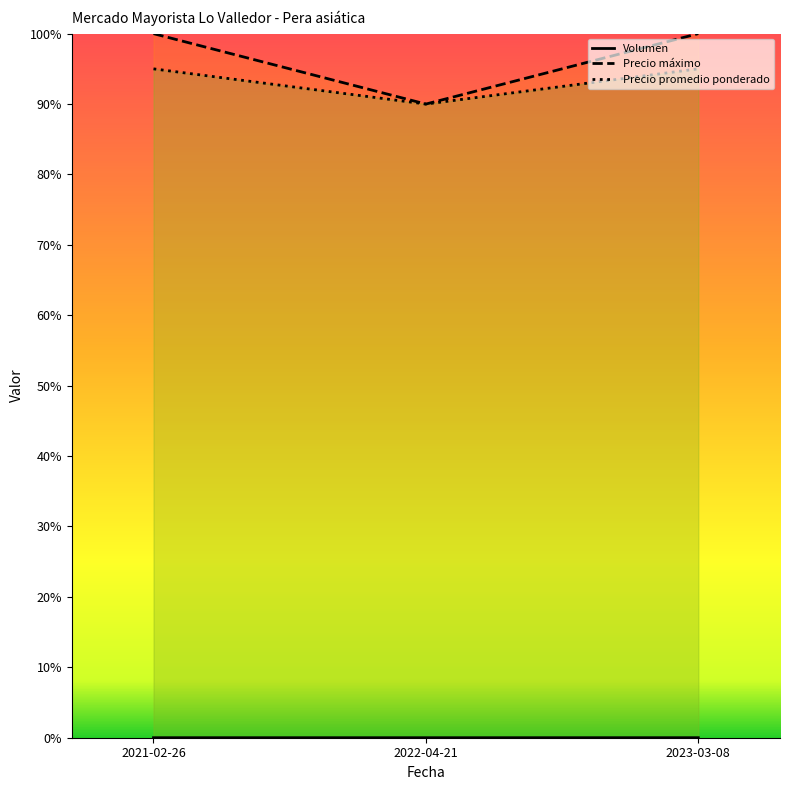

What is the total value across all series at 2021-02-26?

2.0